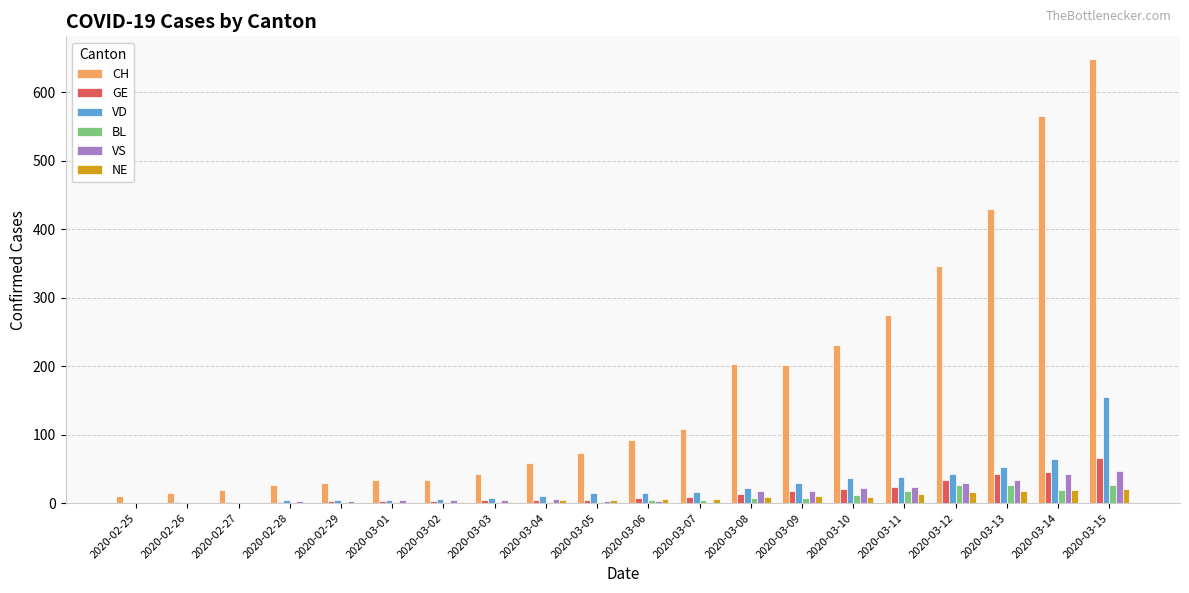

At which category is the sum across all series the highest?

2020-03-15